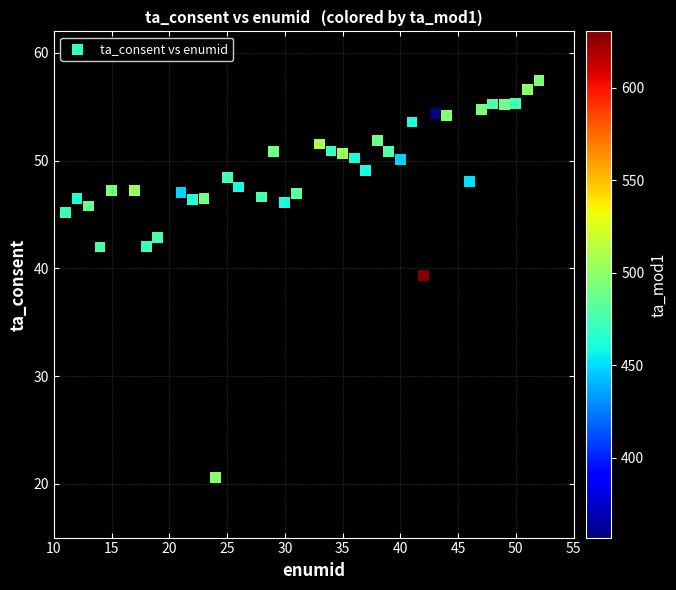

What is the range of X values (max minus min)?

41.0